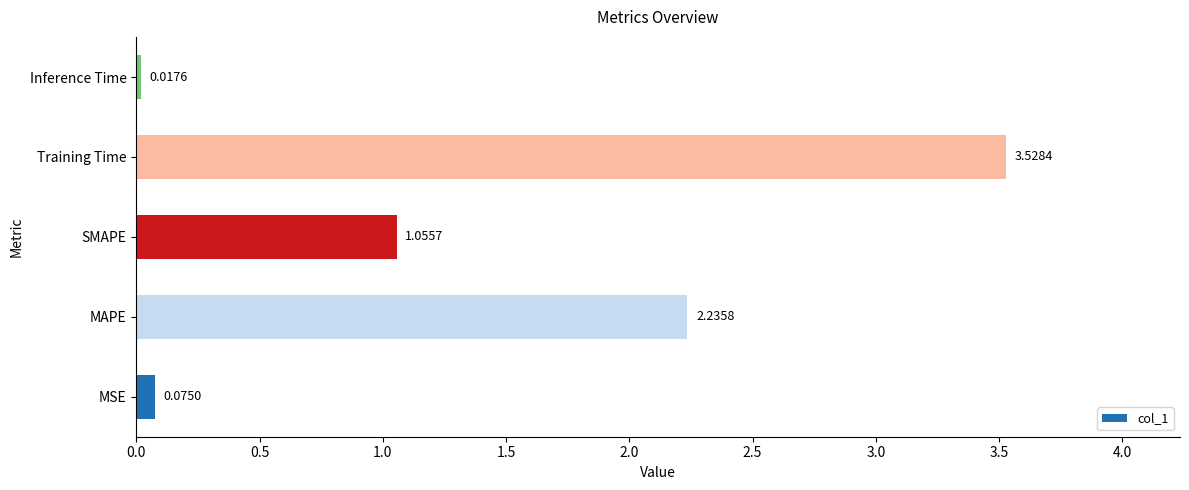

Where is the data nearest to the value 1?

SMAPE